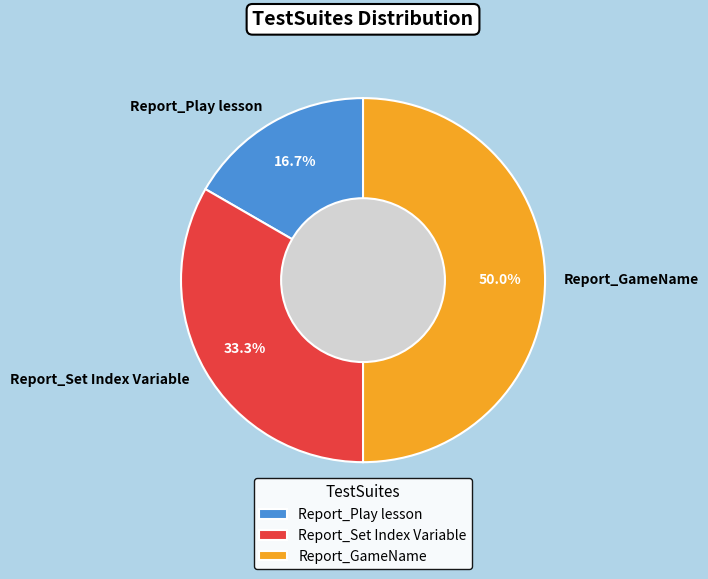

Does Report_Set Index Variable represent more than half of the total?

No